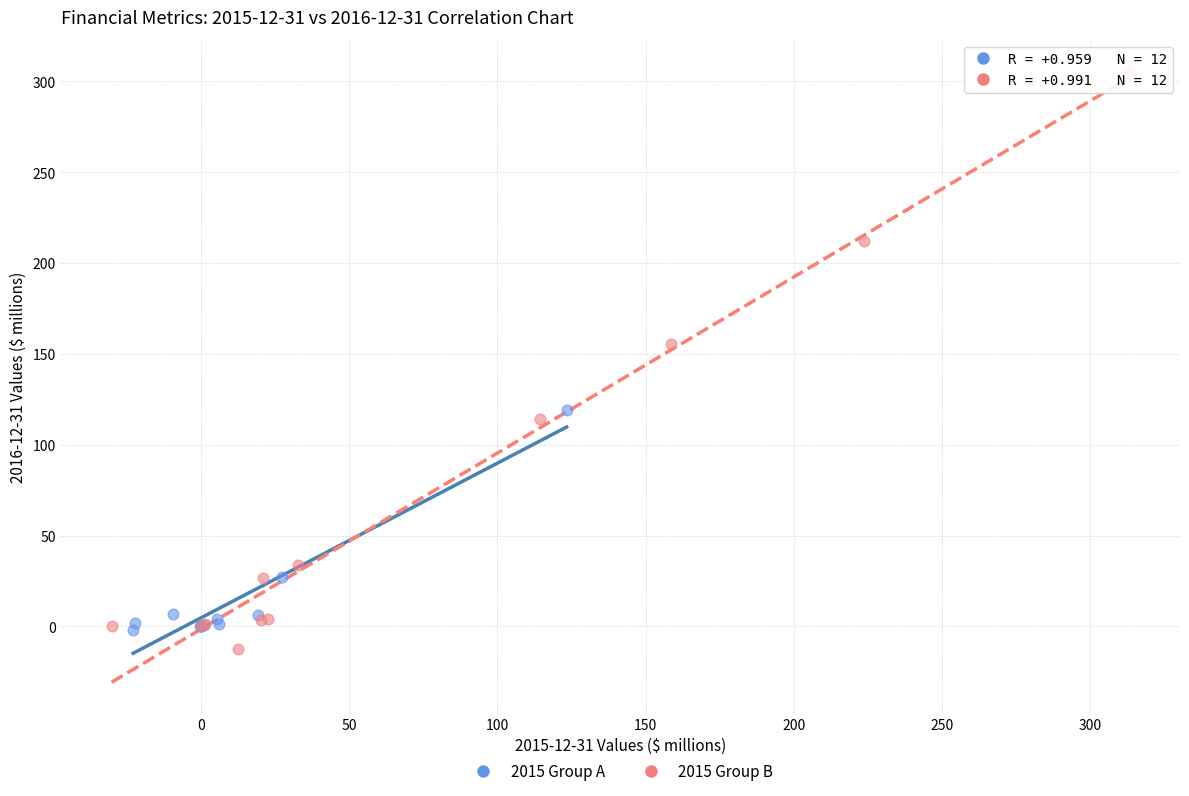

Which series has the widest spread of Y values?

2015 Group B